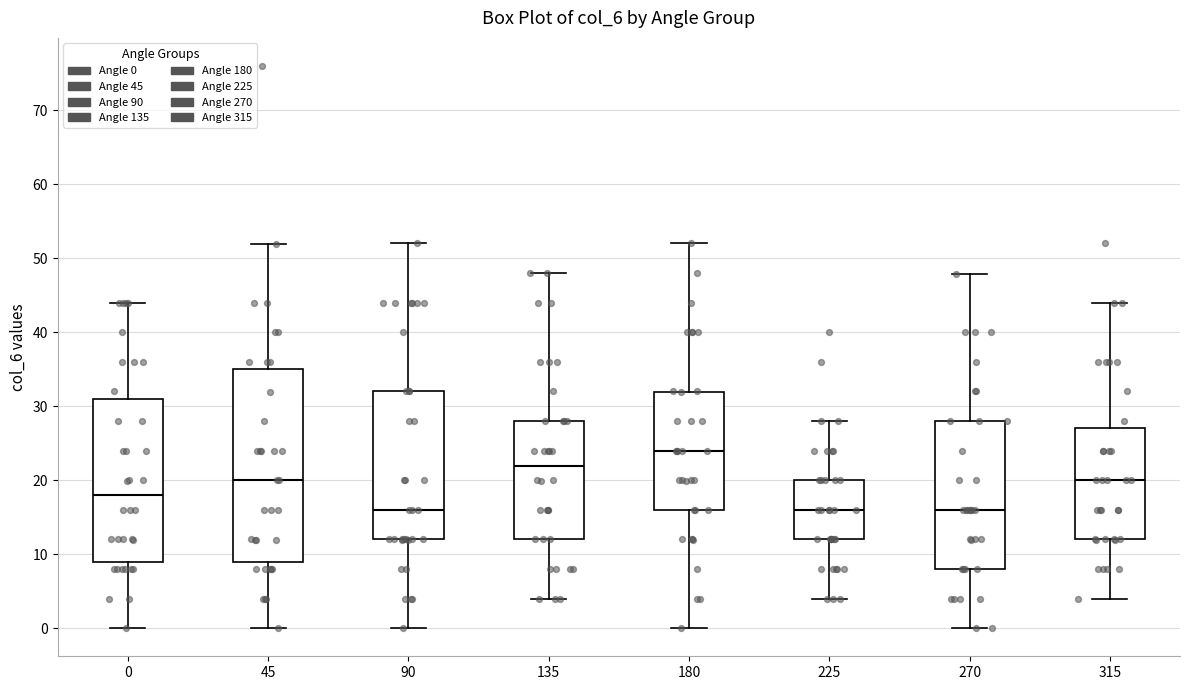

Comparing the boxes themselves (not the whiskers), which one is the tallest?

45